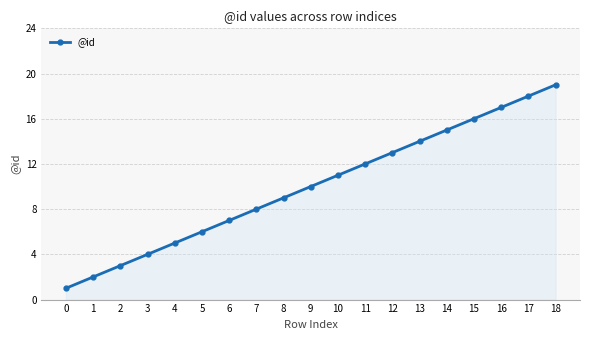

The value at 12 is 13. True or false?

True